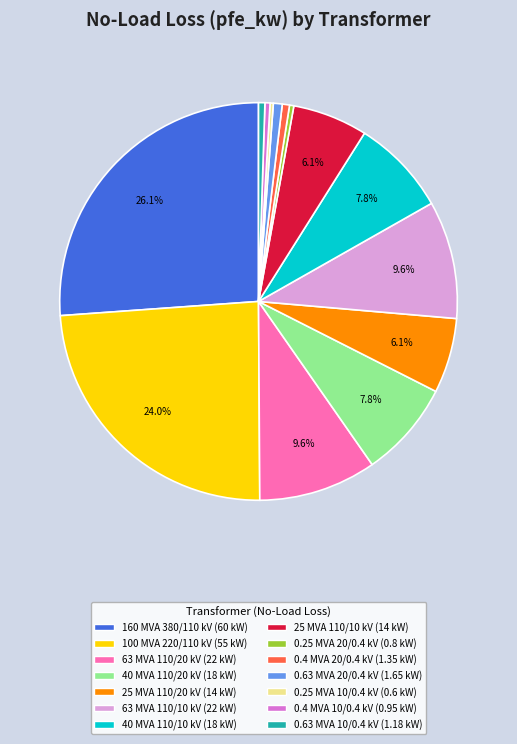

What portion of the pie excludes 25 MVA 110/20 kV?

93.9%